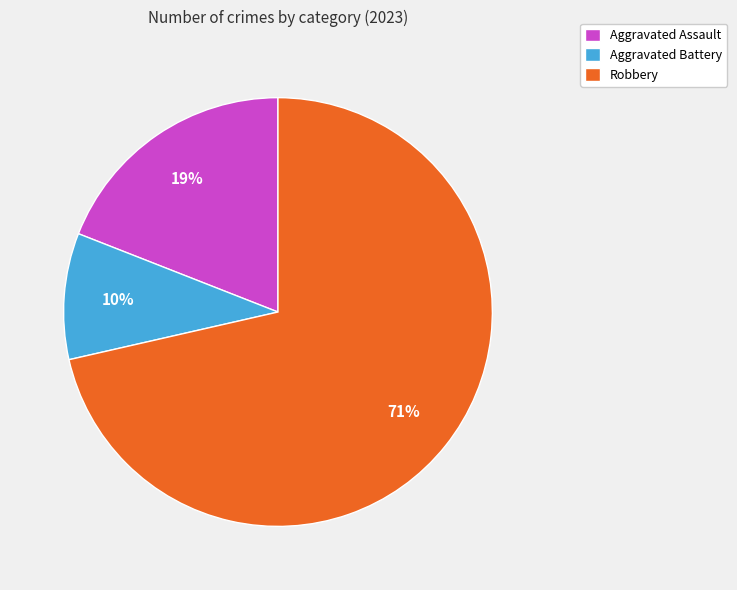

Count the number of slices in the pie.

3